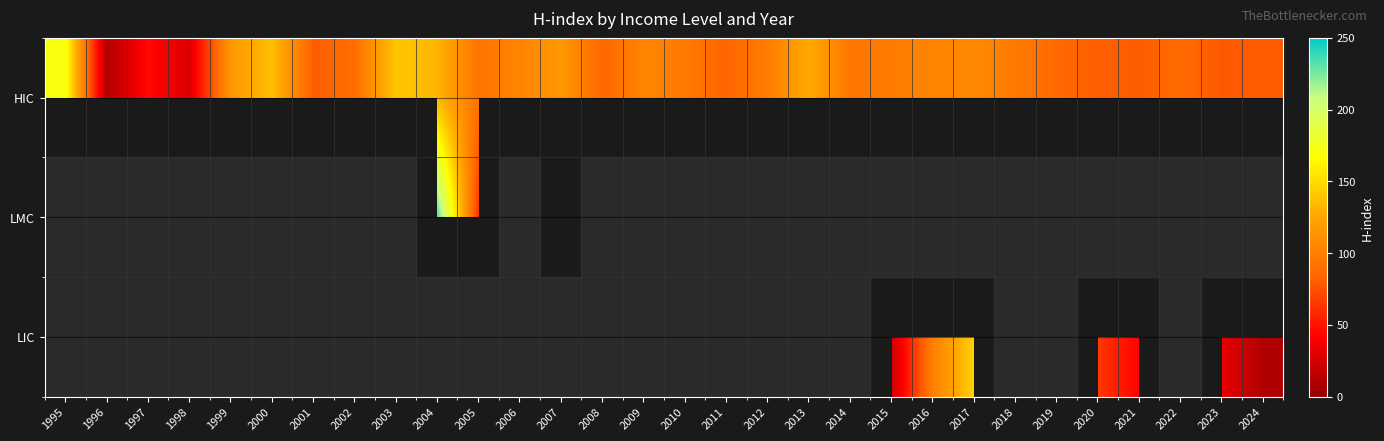

At 2017, list the series in order from largest to smallest.

HIC, LMC, LIC